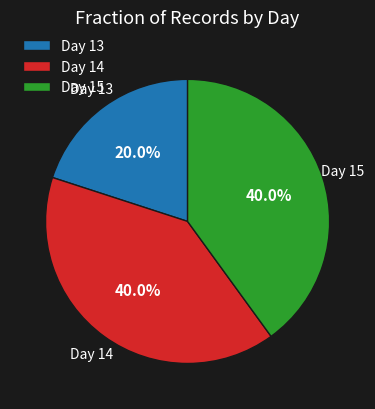

To the nearest percent, what is the difference between the largest and smallest slice percentages?

20%